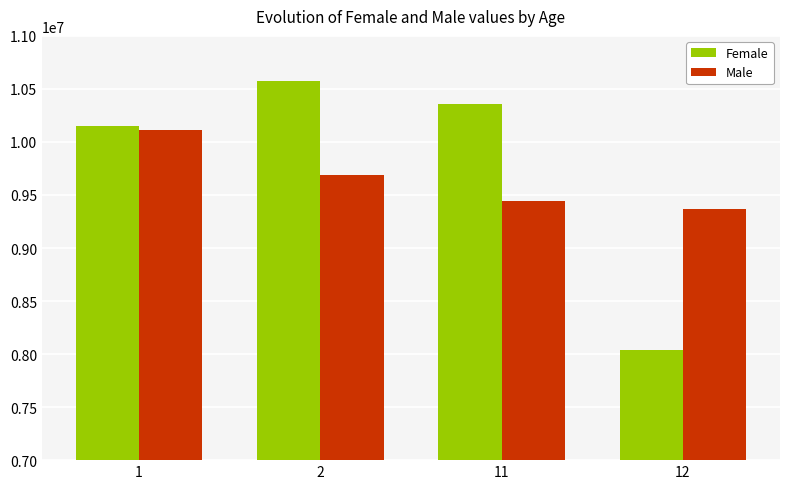

Read the Male value at 2.

9691148.7